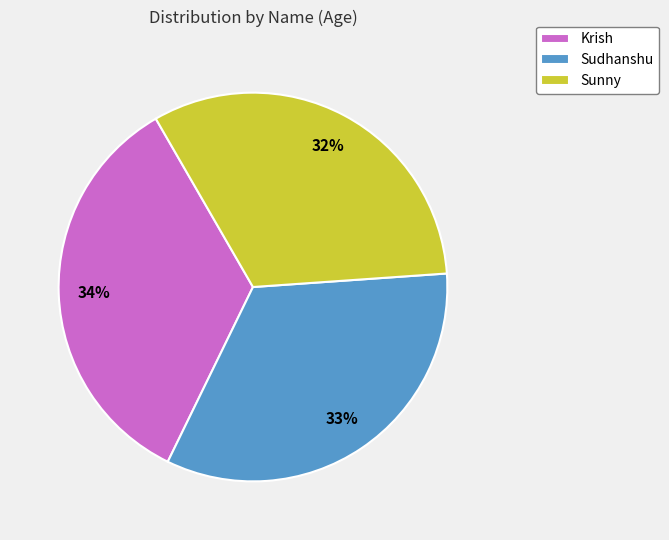

Is the sum of Krish and Sudhanshu greater than half?

Yes